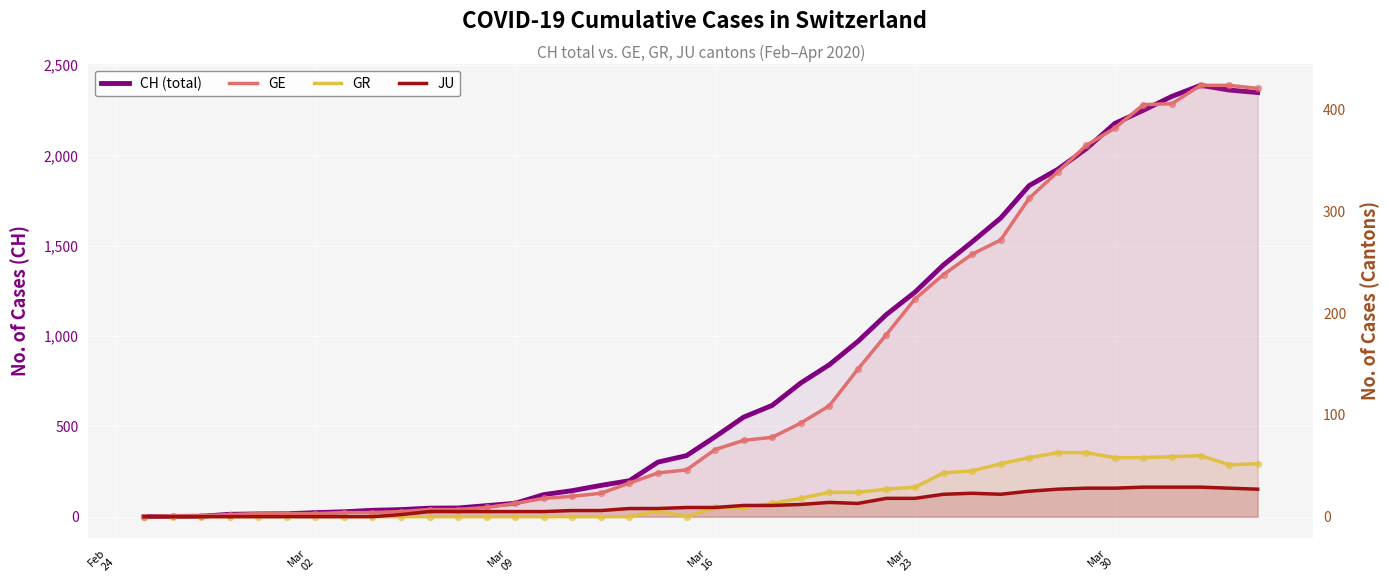

Which series contains the lowest Y value?

CH (total)